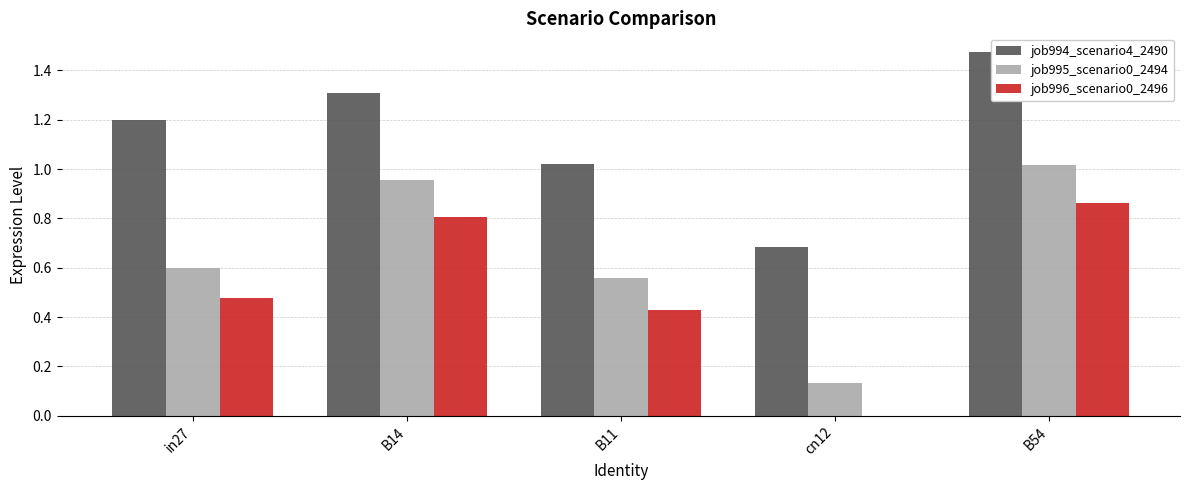

Reading right to left, transcribe all the data shown in this chart.

job994_scenario4_2490: B54=1.5	cn12=0.7	B11=1.0	B14=1.3	in27=1.2
job995_scenario0_2494: B54=1.0	cn12=0.1	B11=0.6	B14=1.0	in27=0.6
job996_scenario0_2496: B54=0.9	cn12=0.0	B11=0.4	B14=0.8	in27=0.5